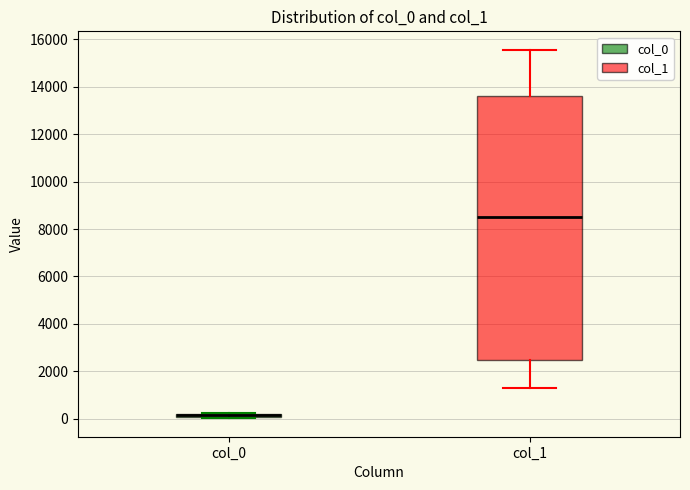

Where does the lower whisker of the box for col_1 end on the y-axis? The values are not printed on the chart, so give them approximately, as read against the axis.

1400